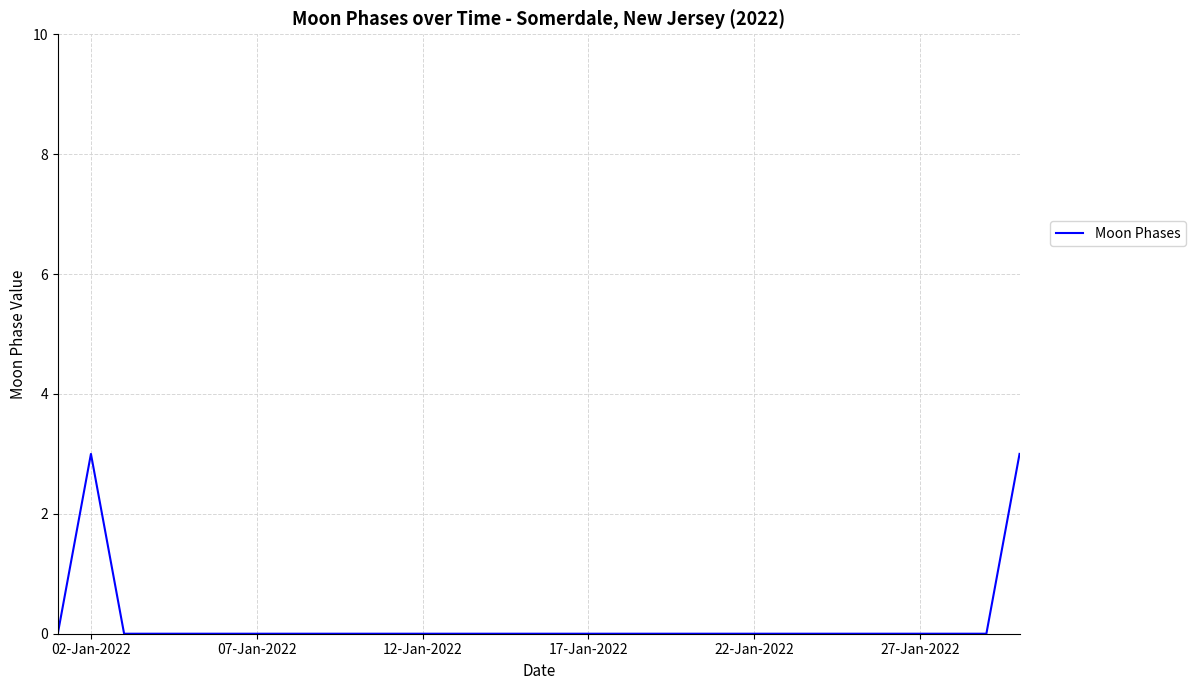

What is the difference between the maximum and minimum values?

3